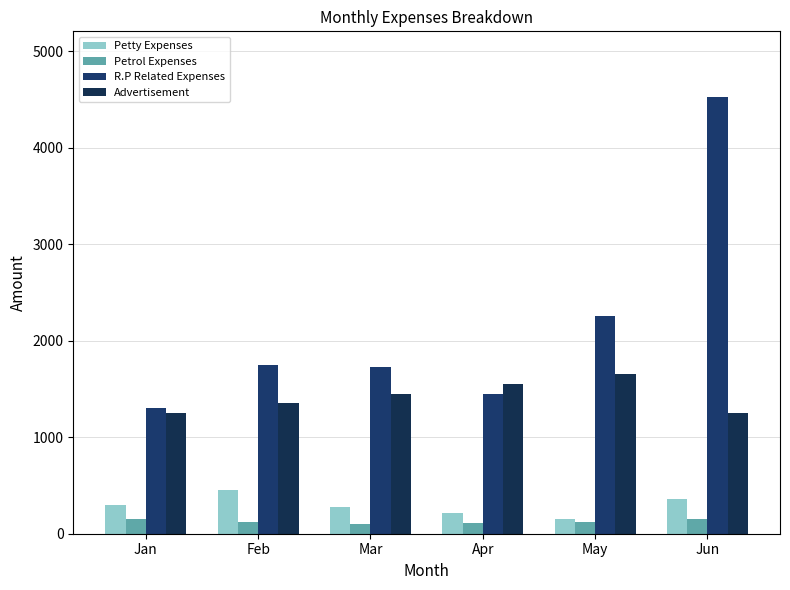

Rank the series at May from lowest to highest value.

Petrol Expenses, Petty Expenses, Advertisement, R.P Related Expenses